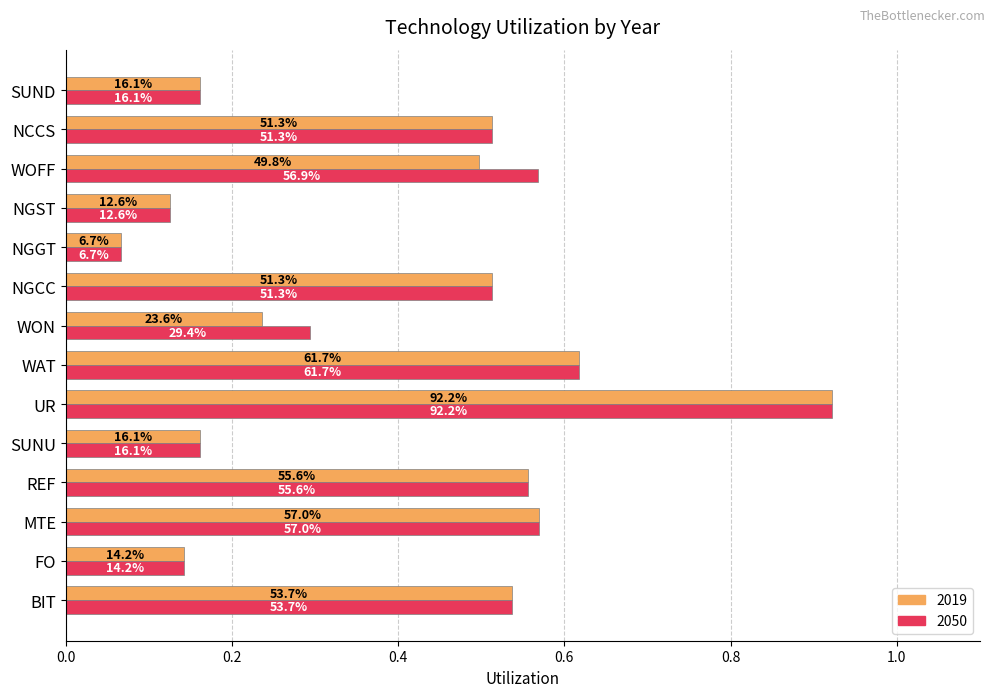

Which series has the largest range (max minus min)?

2019